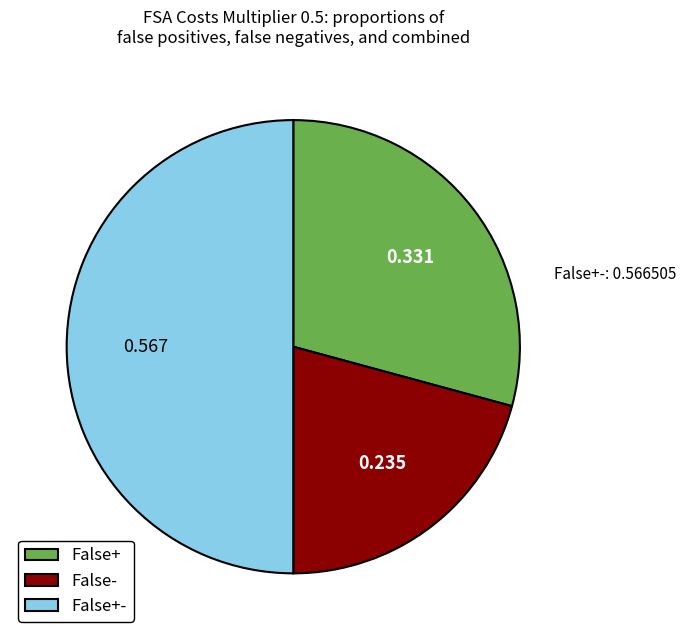

Is False+ the majority of the pie?

No